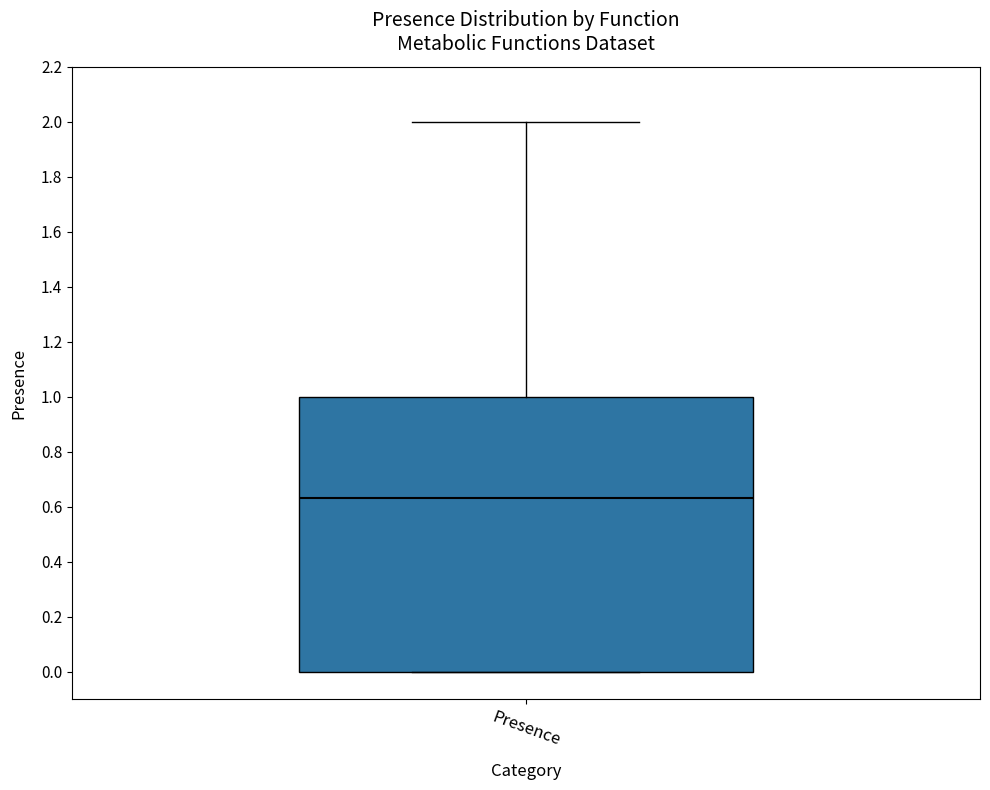

Transcribe this box plot: give where the median line is, the range the box spans, and where the two whiskers end, as read against the y-axis. The values are not printed on the chart, so give them approximately, as read against the axis.

median 0.64, box 0.00 to 1.00, whiskers 0.00 to 2.00